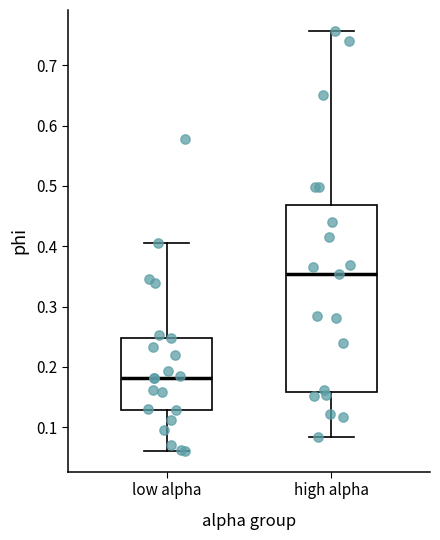

Which box has the highest median line?

high alpha